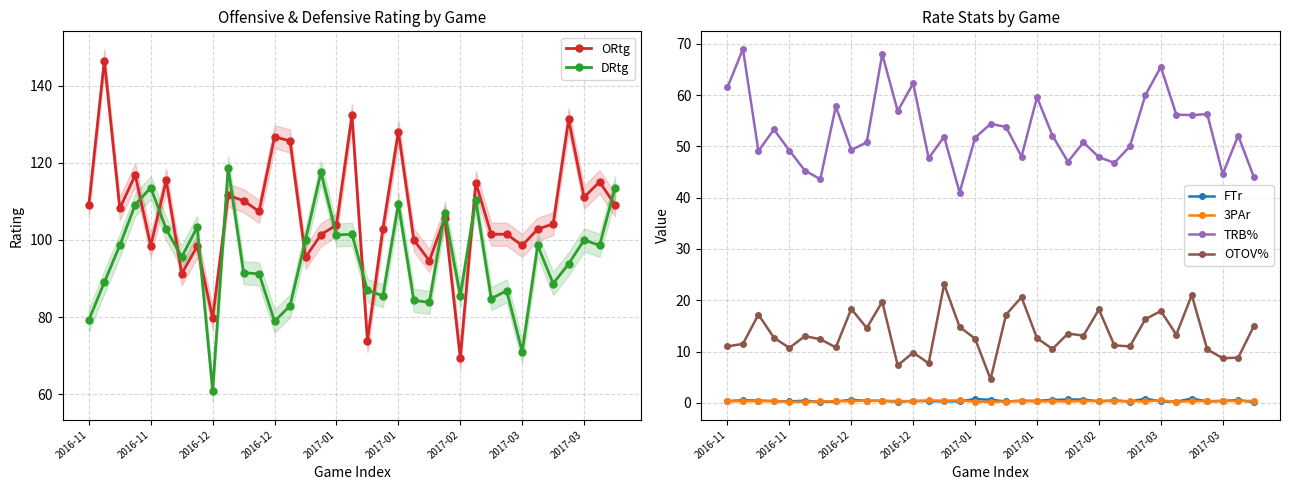

How many data points in OTOV% are above 12?

21